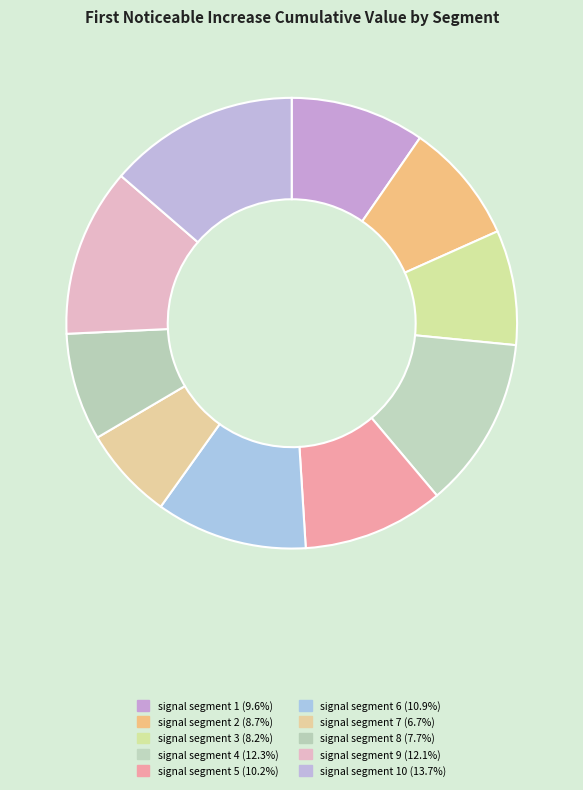

How many slices are in this pie chart?

10